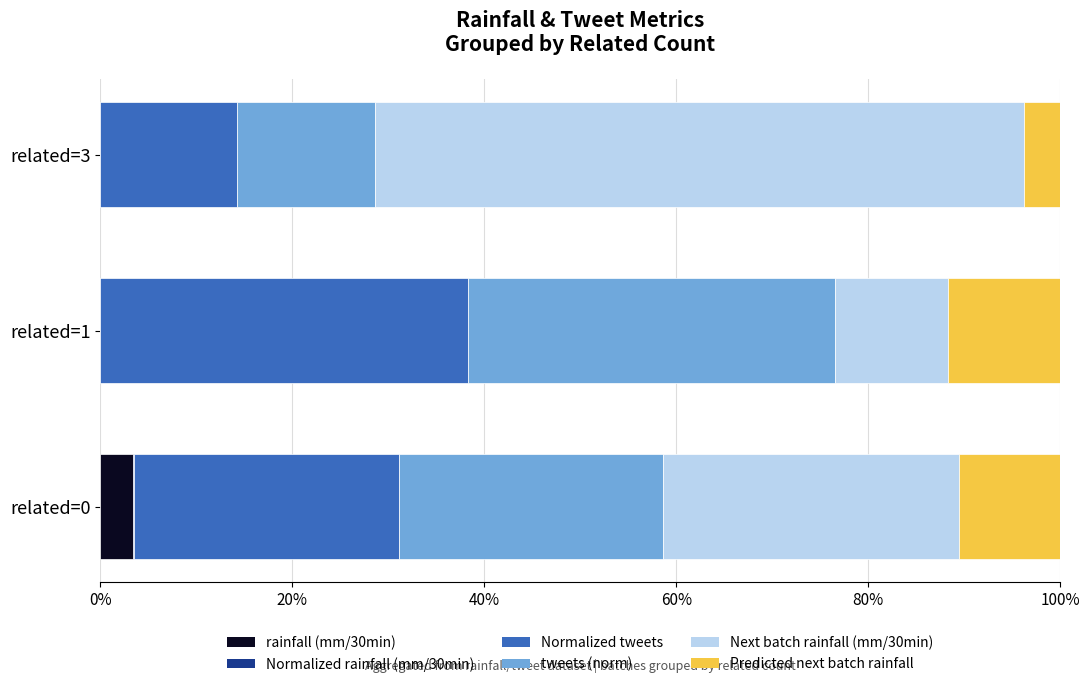

What is the maximum value for rainfall (mm/30min)?

3.4